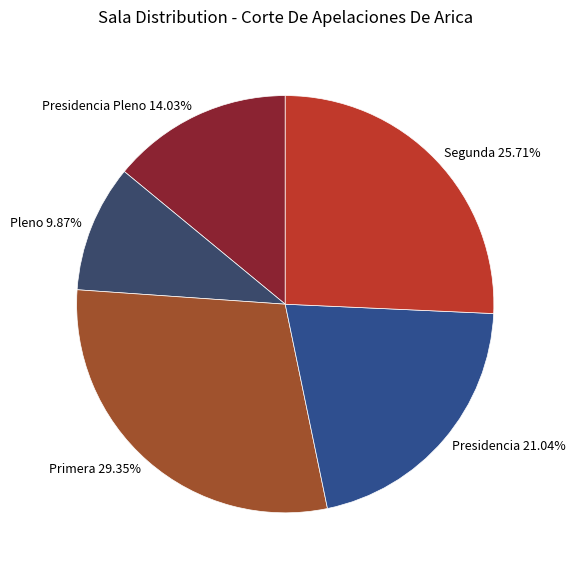

What is the largest slice in the pie chart?

Primera